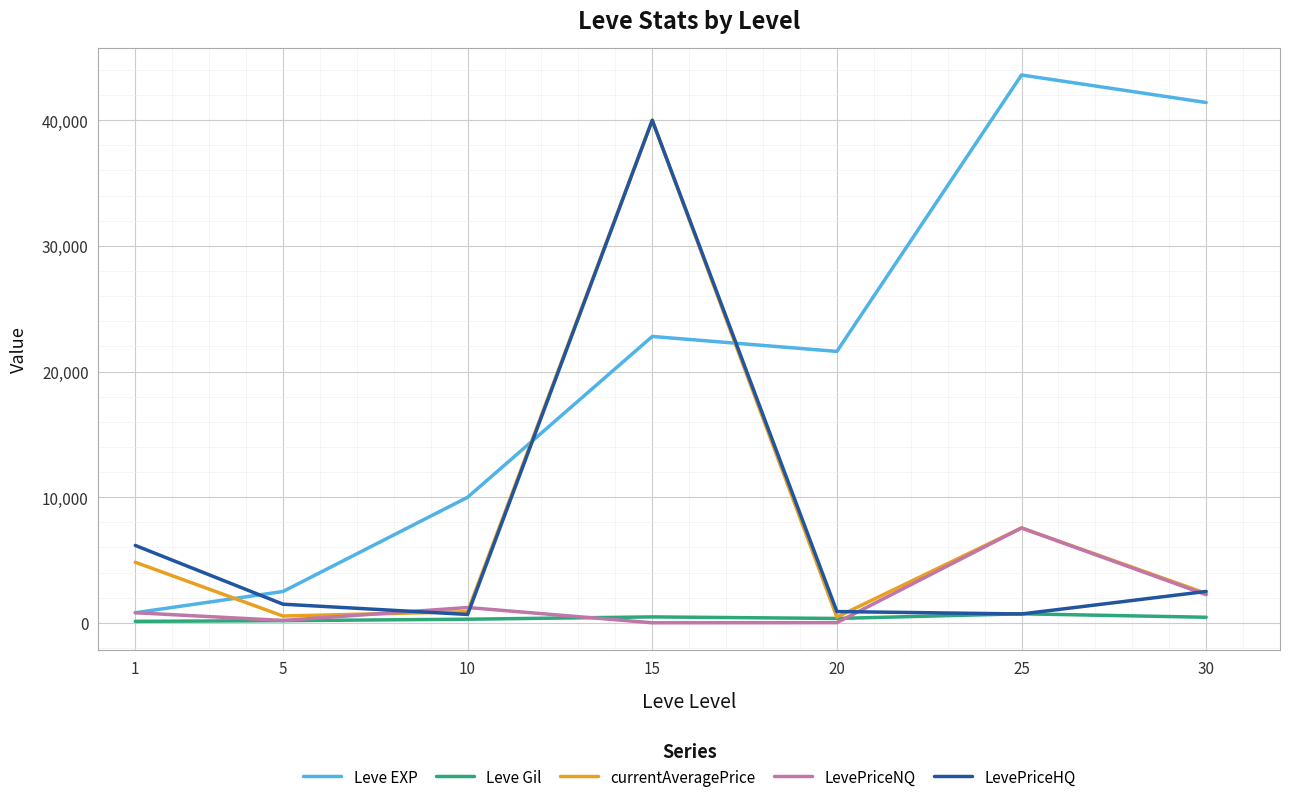

Which series has the largest total across all categories?

Leve EXP